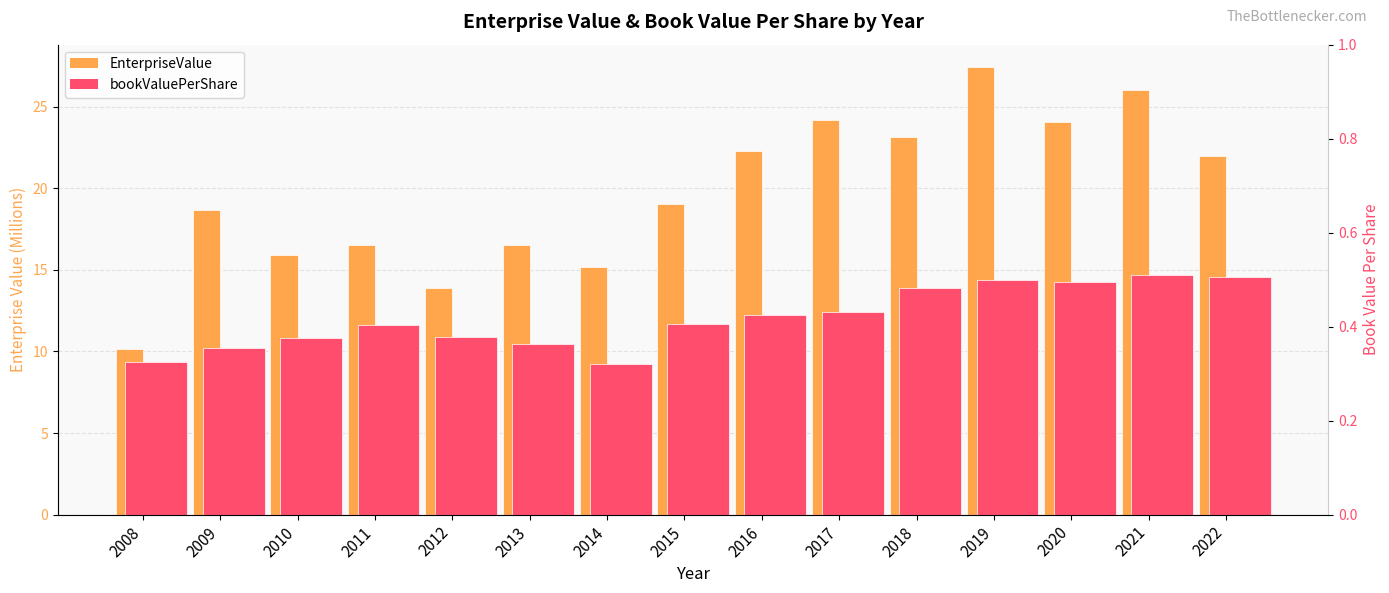

Which category has the highest value in the EnterpriseValue series?

2019